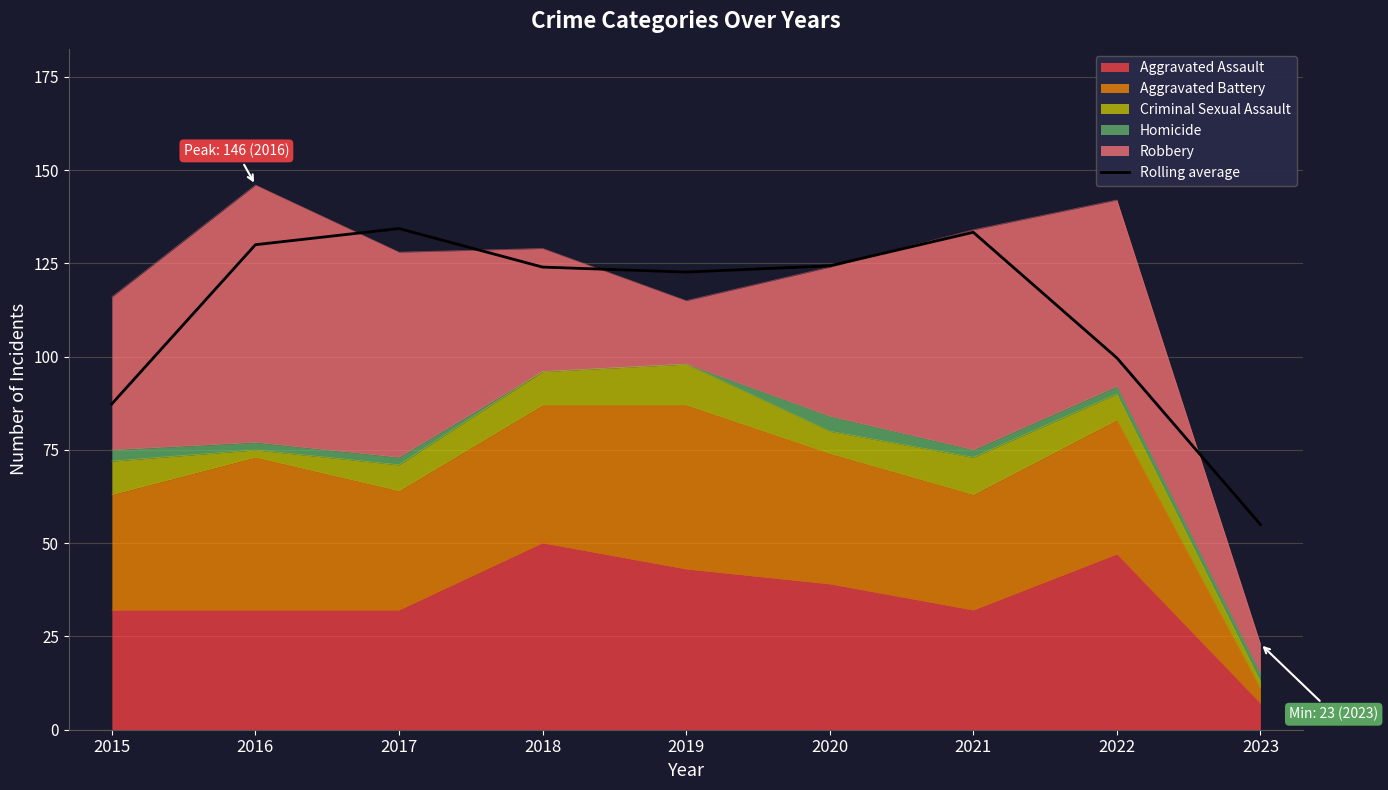

What is the average value?

112.3